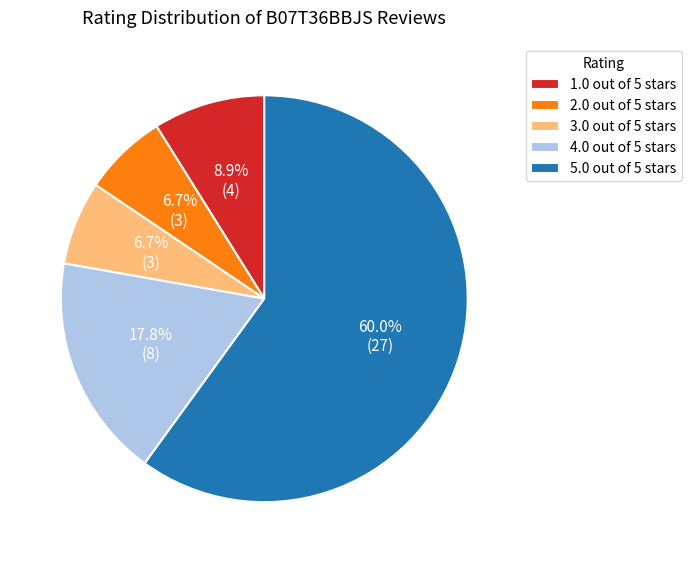

What is the total percentage of 1.0 out of 5 stars and 2.0 out of 5 stars?

15.6%